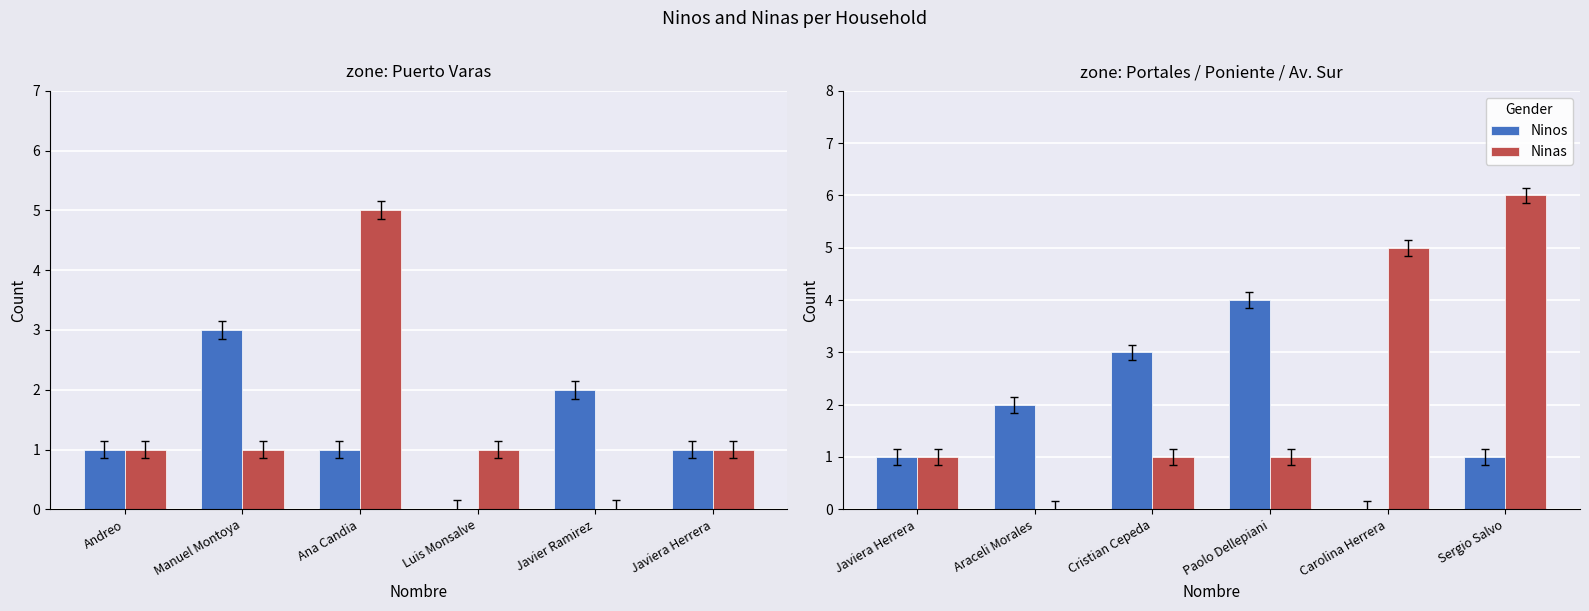

Which series has the largest range (max minus min)?

Ninas